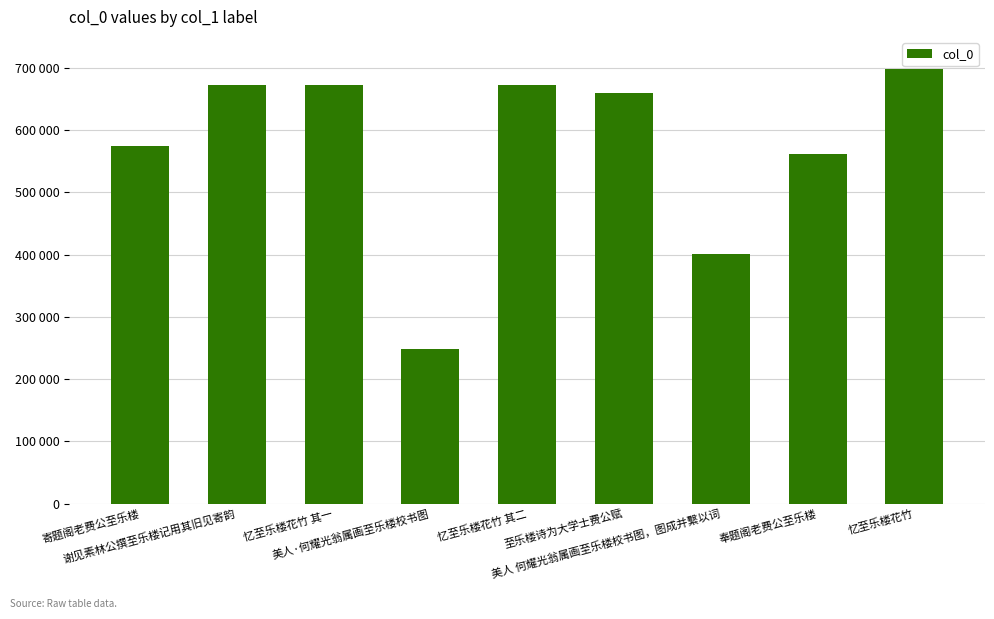

At which label does the data first exceed 659076?

谢见素林公撰至乐楼记用其旧见寄韵